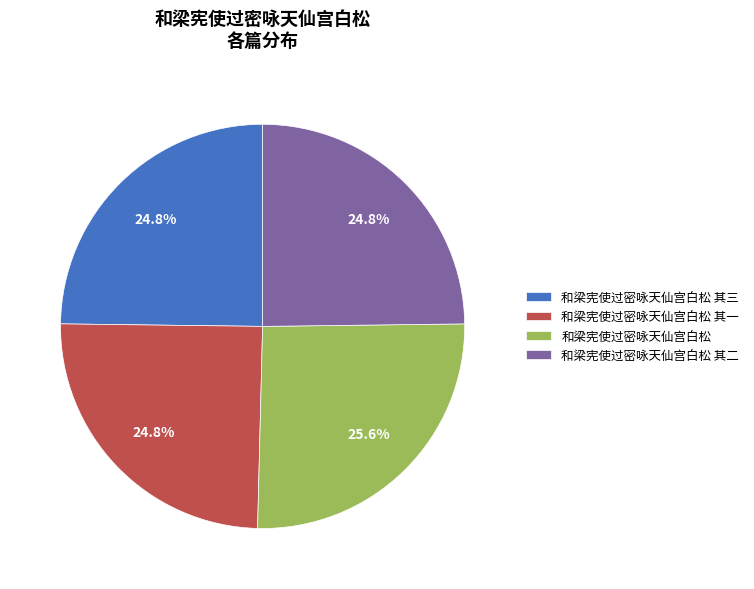

To the nearest percent, what is the difference between the 和梁宪使过密咏天仙宫白松 其三 and 和梁宪使过密咏天仙宫白松 slice percentages?

1%